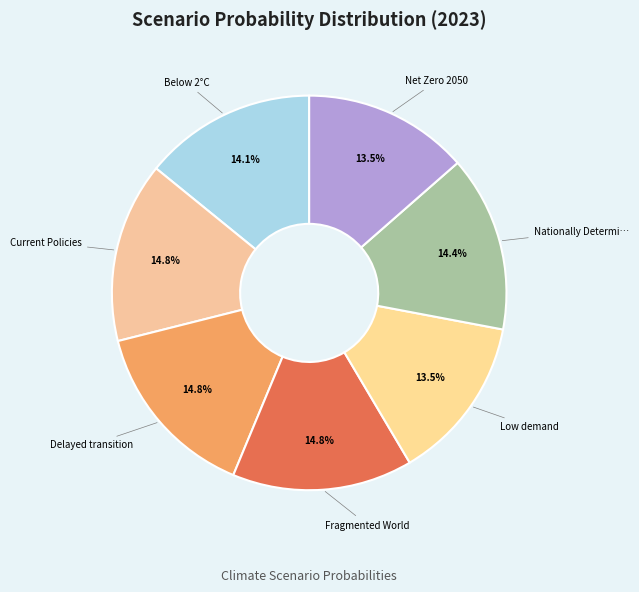

Count the number of slices in the pie.

7